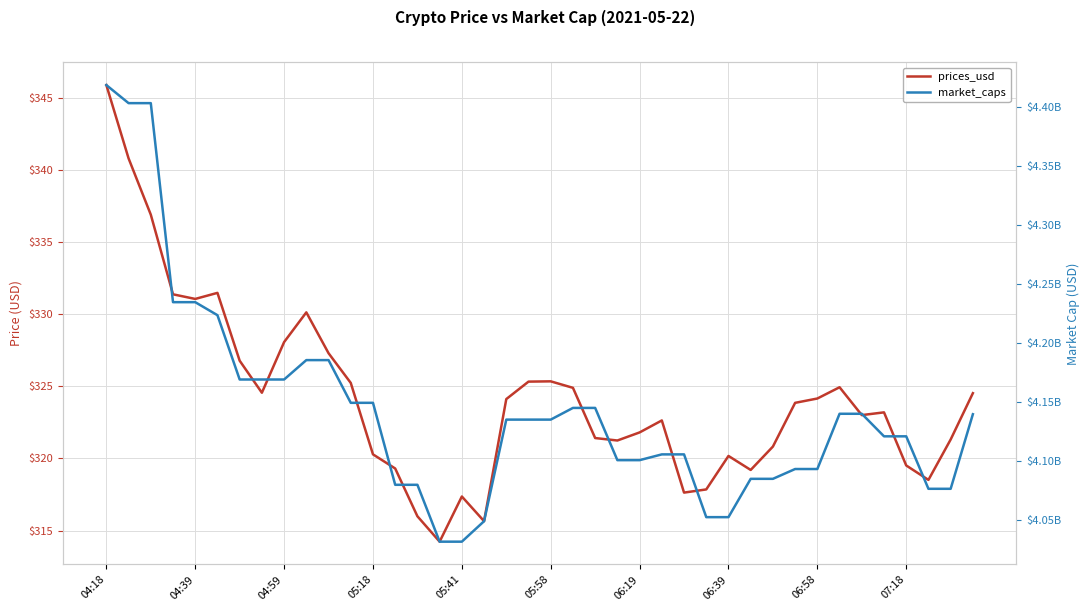

True or false: market_caps and prices_usd intersect in this chart.

False